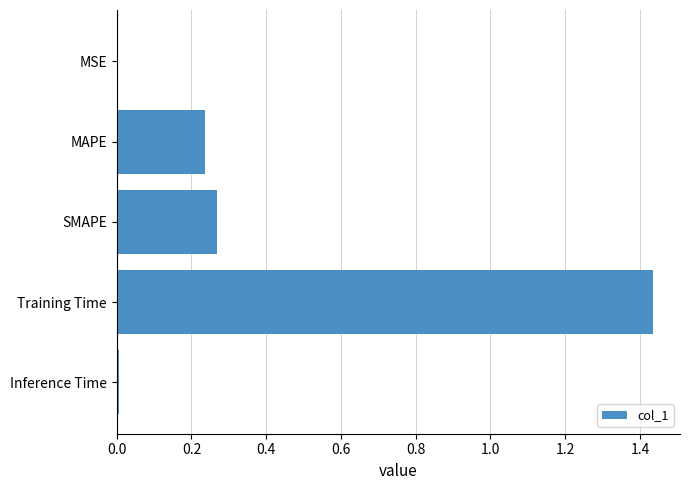

Between MSE and SMAPE, which is larger?

SMAPE